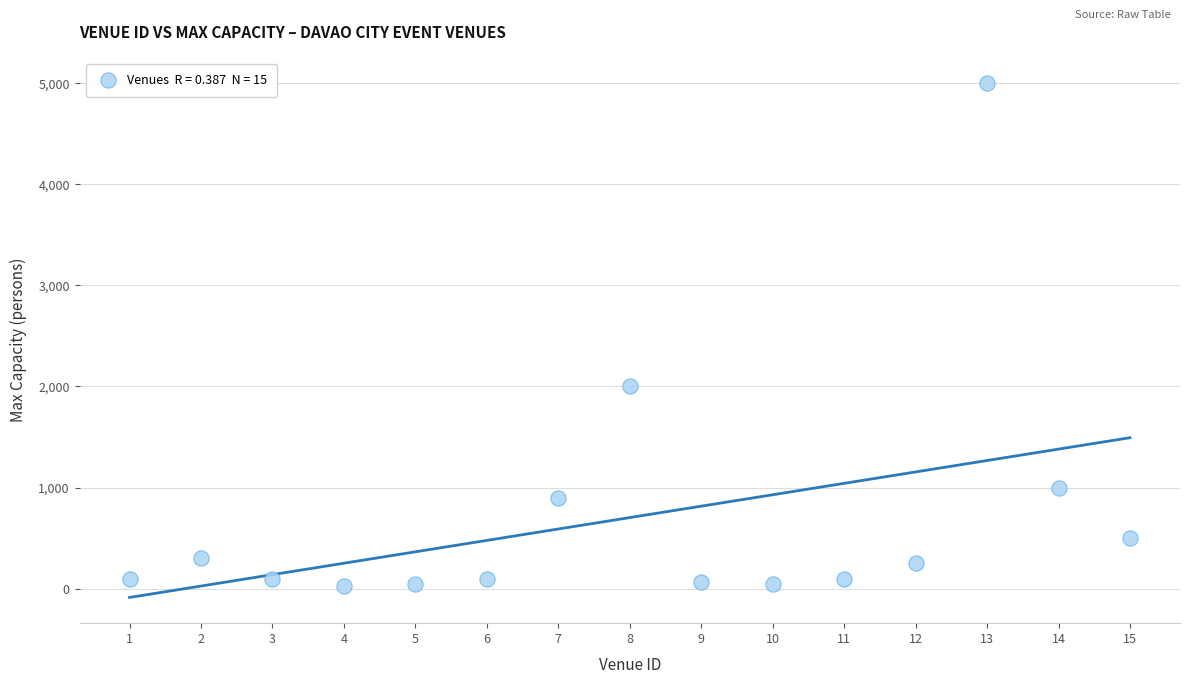

What Y value in the scatter plot is closest to 2515?

2000